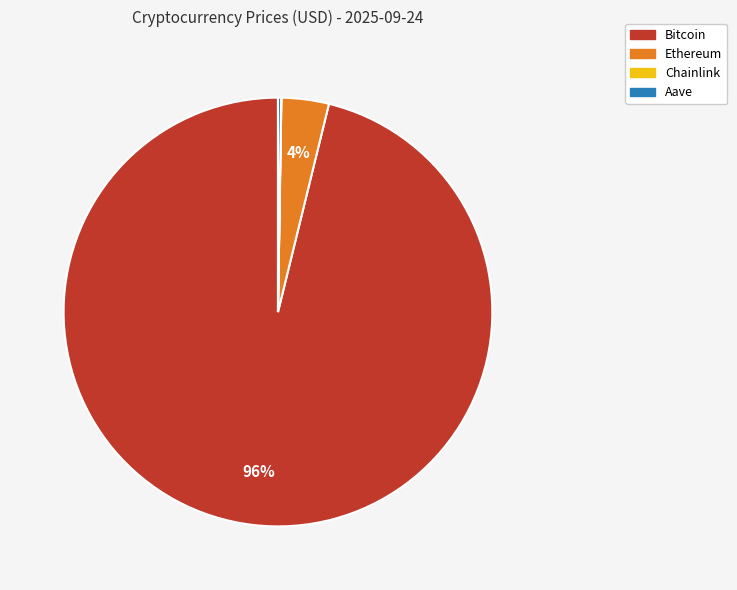

Which category has the biggest portion of the pie?

Bitcoin